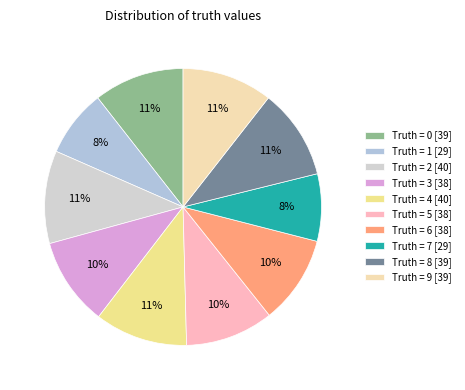

Is there a majority slice in this chart?

No